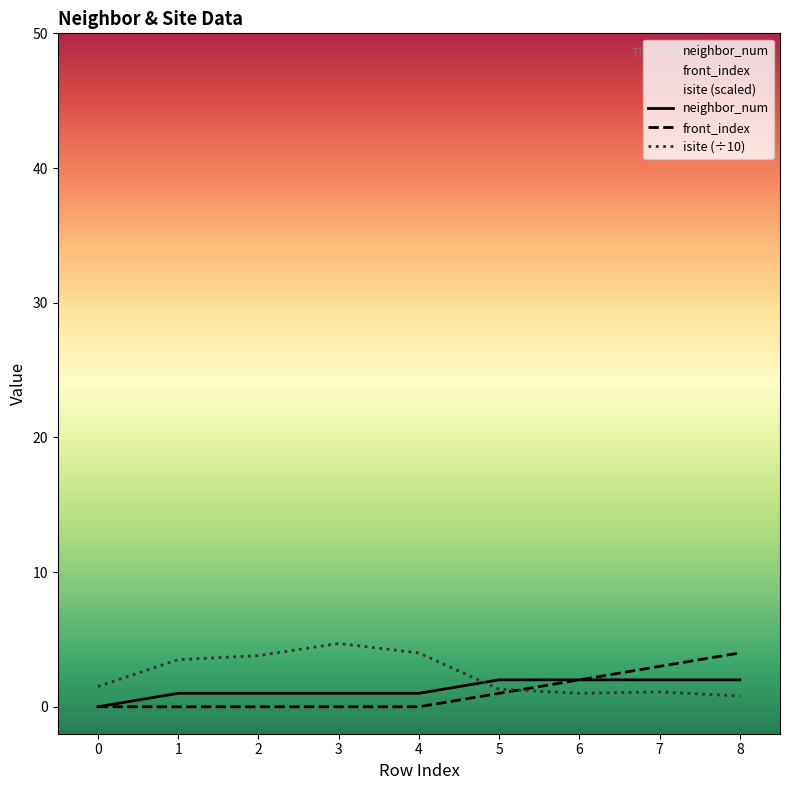

What is the difference between the maximum and minimum values in the isite series?

3.9